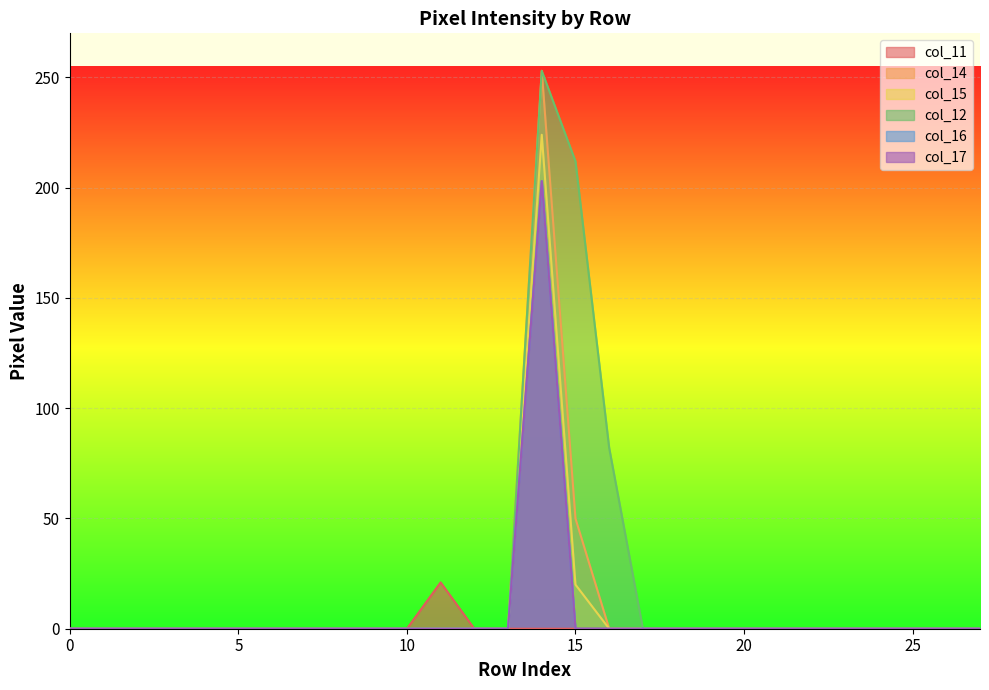

What is the average value of the col_14 series?

11